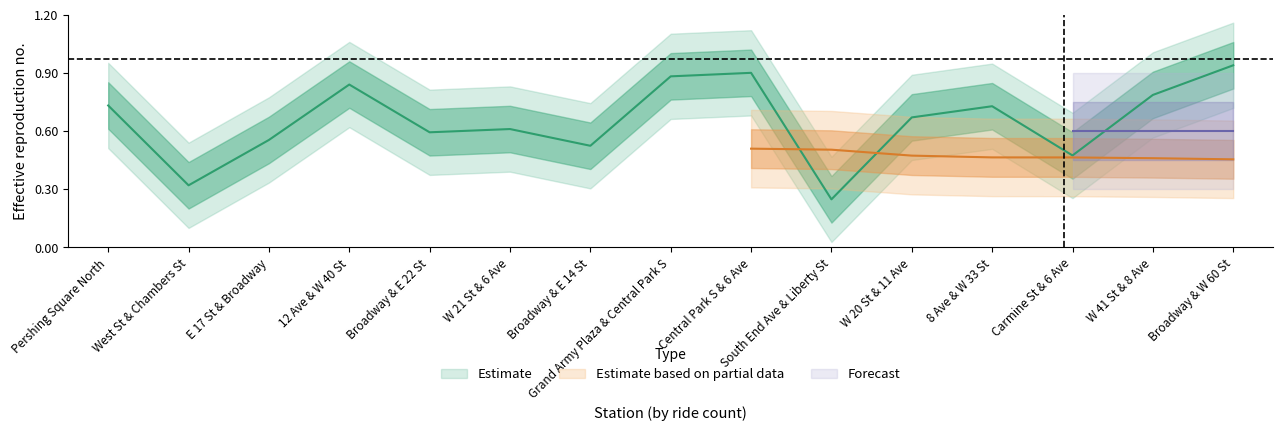

List the labels in order of value, smallest first.

South End Ave & Liberty St, West St & Chambers St, Carmine St & 6 Ave, Broadway & E 14 St, E 17 St & Broadway, Broadway & E 22 St, W 21 St & 6 Ave, W 20 St & 11 Ave, 8 Ave & W 33 St, Pershing Square North, W 41 St & 8 Ave, 12 Ave & W 40 St, Grand Army Plaza & Central Park S, Central Park S & 6 Ave, Broadway & W 60 St